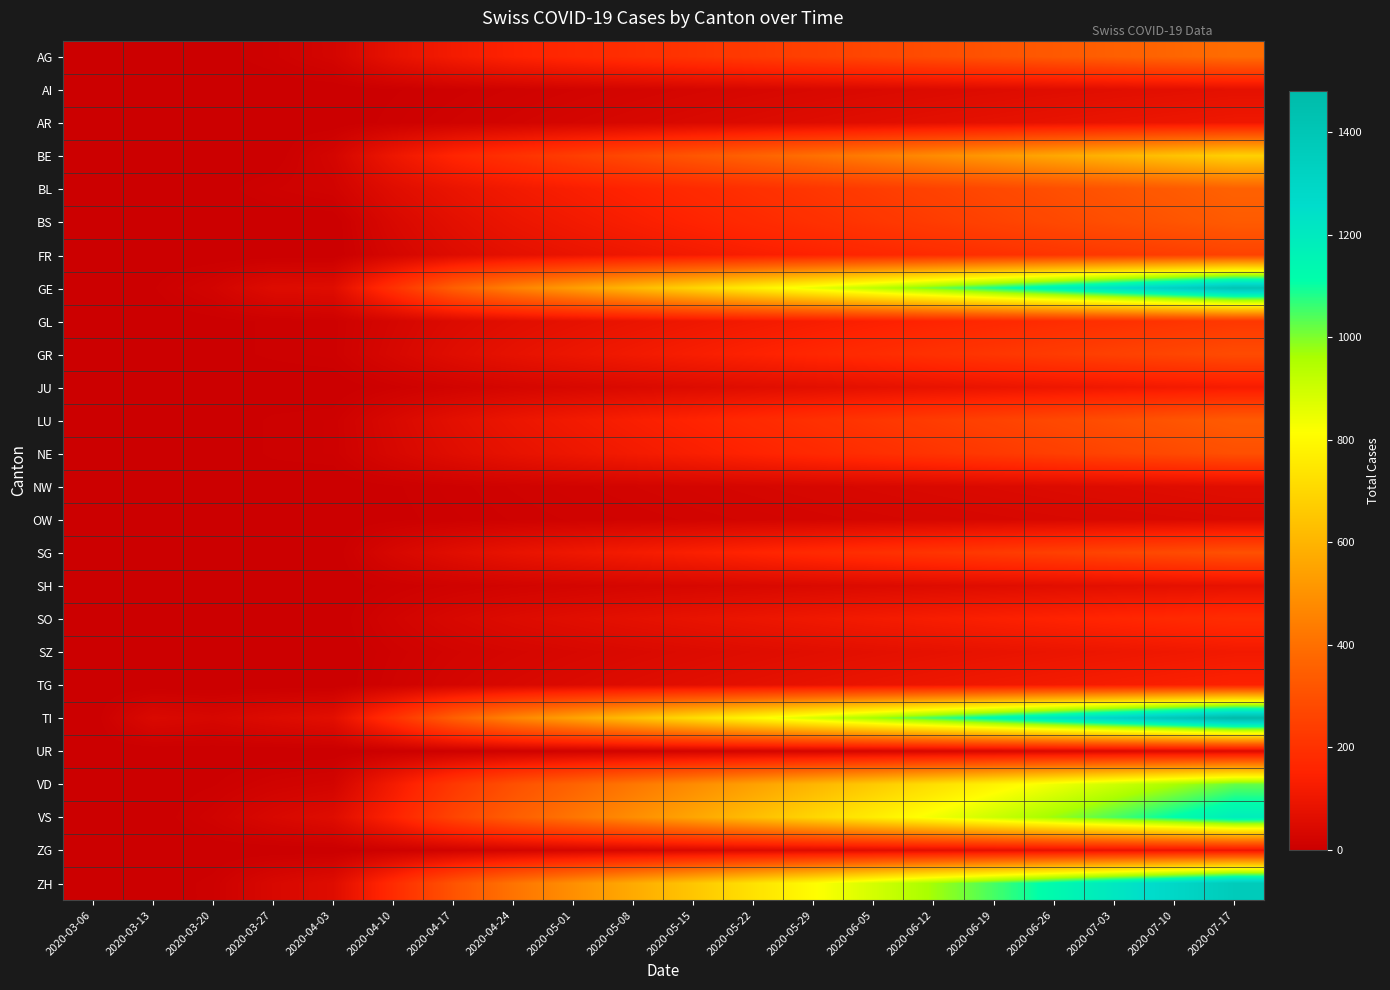

Reading left to right, transcribe all the data shown in this chart.

AG: 2020-03-06=0	2020-03-13=0	2020-03-20=2	2020-03-27=10	2020-04-03=26	2020-04-10=80	2020-04-17=120	2020-04-24=150	2020-05-01=170	2020-05-08=190	2020-05-15=210	2020-05-22=230	2020-05-29=250	2020-06-05=270	2020-06-12=290	2020-06-19=310	2020-06-26=330	2020-07-03=350	2020-07-10=370	2020-07-17=390
AI: 2020-03-06=0	2020-03-13=0	2020-03-20=0	2020-03-27=0	2020-04-03=0	2020-04-10=5	2020-04-17=10	2020-04-24=15	2020-05-01=20	2020-05-08=25	2020-05-15=30	2020-05-22=35	2020-05-29=40	2020-06-05=45	2020-06-12=50	2020-06-19=55	2020-06-26=60	2020-07-03=65	2020-07-10=70	2020-07-17=75
AR: 2020-03-06=0	2020-03-13=0	2020-03-20=0	2020-03-27=0	2020-04-03=0	2020-04-10=8	2020-04-17=15	2020-04-24=22	2020-05-01=29	2020-05-08=36	2020-05-15=43	2020-05-22=50	2020-05-29=57	2020-06-05=64	2020-06-12=71	2020-06-19=78	2020-06-26=85	2020-07-03=92	2020-07-10=99	2020-07-17=106
BE: 2020-03-06=0	2020-03-13=0	2020-03-20=0	2020-03-27=0	2020-04-03=26	2020-04-10=100	2020-04-17=160	2020-04-24=200	2020-05-01=240	2020-05-08=280	2020-05-15=320	2020-05-22=360	2020-05-29=400	2020-06-05=440	2020-06-12=480	2020-06-19=520	2020-06-26=560	2020-07-03=600	2020-07-10=640	2020-07-17=680
BL: 2020-03-06=2	2020-03-13=3	2020-03-20=2	2020-03-27=11	2020-04-03=18	2020-04-10=60	2020-04-17=90	2020-04-24=115	2020-05-01=135	2020-05-08=155	2020-05-15=175	2020-05-22=195	2020-05-29=215	2020-06-05=235	2020-06-12=255	2020-06-19=275	2020-06-26=295	2020-07-03=315	2020-07-10=335	2020-07-17=355
BS: 2020-03-06=0	2020-03-13=0	2020-03-20=0	2020-03-27=0	2020-04-03=0	2020-04-10=40	2020-04-17=70	2020-04-24=95	2020-05-01=115	2020-05-08=135	2020-05-15=155	2020-05-22=175	2020-05-29=195	2020-06-05=215	2020-06-12=235	2020-06-19=255	2020-06-26=275	2020-07-03=295	2020-07-10=315	2020-07-17=335
FR: 2020-03-06=0	2020-03-13=0	2020-03-20=0	2020-03-27=0	2020-04-03=0	2020-04-10=30	2020-04-17=55	2020-04-24=75	2020-05-01=90	2020-05-08=105	2020-05-15=120	2020-05-22=135	2020-05-29=150	2020-06-05=165	2020-06-12=180	2020-06-19=195	2020-06-26=210	2020-07-03=225	2020-07-10=240	2020-07-17=255
GE: 2020-03-06=0	2020-03-13=5	2020-03-20=21	2020-03-27=54	2020-04-03=58	2020-04-10=200	2020-04-17=350	2020-04-24=450	2020-05-01=530	2020-05-08=610	2020-05-15=690	2020-05-22=770	2020-05-29=850	2020-06-05=930	2020-06-12=1010	2020-06-19=1090	2020-06-26=1170	2020-07-03=1250	2020-07-10=1330	2020-07-17=1410
GL: 2020-03-06=0	2020-03-13=0	2020-03-20=3	2020-03-27=7	2020-04-03=10	2020-04-10=30	2020-04-17=50	2020-04-24=65	2020-05-01=78	2020-05-08=91	2020-05-15=104	2020-05-22=117	2020-05-29=130	2020-06-05=143	2020-06-12=156	2020-06-19=169	2020-06-26=182	2020-07-03=195	2020-07-10=208	2020-07-17=221
GR: 2020-03-06=0	2020-03-13=0	2020-03-20=3	2020-03-27=7	2020-04-03=10	2020-04-10=35	2020-04-17=60	2020-04-24=80	2020-05-01=97	2020-05-08=114	2020-05-15=131	2020-05-22=148	2020-05-29=165	2020-06-05=182	2020-06-12=199	2020-06-19=216	2020-06-26=233	2020-07-03=250	2020-07-10=267	2020-07-17=284
JU: 2020-03-06=0	2020-03-13=0	2020-03-20=0	2020-03-27=0	2020-04-03=0	2020-04-10=10	2020-04-17=20	2020-04-24=30	2020-05-01=38	2020-05-08=46	2020-05-15=54	2020-05-22=62	2020-05-29=70	2020-06-05=78	2020-06-12=86	2020-06-19=94	2020-06-26=102	2020-07-03=110	2020-07-10=118	2020-07-17=126
LU: 2020-03-06=0	2020-03-13=0	2020-03-20=0	2020-03-27=7	2020-04-03=9	2020-04-10=40	2020-04-17=70	2020-04-24=95	2020-05-01=115	2020-05-08=135	2020-05-15=155	2020-05-22=175	2020-05-29=195	2020-06-05=215	2020-06-12=235	2020-06-19=255	2020-06-26=275	2020-07-03=295	2020-07-10=315	2020-07-17=335
NE: 2020-03-06=0	2020-03-13=0	2020-03-20=0	2020-03-27=7	2020-04-03=9	2020-04-10=35	2020-04-17=60	2020-04-24=82	2020-05-01=100	2020-05-08=118	2020-05-15=136	2020-05-22=154	2020-05-29=172	2020-06-05=190	2020-06-12=208	2020-06-19=226	2020-06-26=244	2020-07-03=262	2020-07-10=280	2020-07-17=298
NW: 2020-03-06=0	2020-03-13=0	2020-03-20=0	2020-03-27=0	2020-04-03=0	2020-04-10=5	2020-04-17=10	2020-04-24=15	2020-05-01=19	2020-05-08=23	2020-05-15=27	2020-05-22=31	2020-05-29=35	2020-06-05=39	2020-06-12=43	2020-06-19=47	2020-06-26=51	2020-07-03=55	2020-07-10=59	2020-07-17=63
OW: 2020-03-06=0	2020-03-13=0	2020-03-20=0	2020-03-27=0	2020-04-03=0	2020-04-10=4	2020-04-17=8	2020-04-24=12	2020-05-01=15	2020-05-08=18	2020-05-15=21	2020-05-22=24	2020-05-29=27	2020-06-05=30	2020-06-12=33	2020-06-19=36	2020-06-26=39	2020-07-03=42	2020-07-10=45	2020-07-17=48
SG: 2020-03-06=0	2020-03-13=0	2020-03-20=0	2020-03-27=0	2020-04-03=0	2020-04-10=35	2020-04-17=62	2020-04-24=85	2020-05-01=103	2020-05-08=121	2020-05-15=139	2020-05-22=157	2020-05-29=175	2020-06-05=193	2020-06-12=211	2020-06-19=229	2020-06-26=247	2020-07-03=265	2020-07-10=283	2020-07-17=301
SH: 2020-03-06=0	2020-03-13=0	2020-03-20=0	2020-03-27=0	2020-04-03=0	2020-04-10=8	2020-04-17=15	2020-04-24=21	2020-05-01=26	2020-05-08=31	2020-05-15=36	2020-05-22=41	2020-05-29=46	2020-06-05=51	2020-06-12=56	2020-06-19=61	2020-06-26=66	2020-07-03=71	2020-07-10=76	2020-07-17=81
SO: 2020-03-06=0	2020-03-13=0	2020-03-20=0	2020-03-27=0	2020-04-03=0	2020-04-10=20	2020-04-17=38	2020-04-24=52	2020-05-01=63	2020-05-08=74	2020-05-15=85	2020-05-22=96	2020-05-29=107	2020-06-05=118	2020-06-12=129	2020-06-19=140	2020-06-26=151	2020-07-03=162	2020-07-10=173	2020-07-17=184
SZ: 2020-03-06=0	2020-03-13=0	2020-03-20=0	2020-03-27=0	2020-04-03=0	2020-04-10=12	2020-04-17=22	2020-04-24=30	2020-05-01=37	2020-05-08=44	2020-05-15=51	2020-05-22=58	2020-05-29=65	2020-06-05=72	2020-06-12=79	2020-06-19=86	2020-06-26=93	2020-07-03=100	2020-07-10=107	2020-07-17=114
TG: 2020-03-06=0	2020-03-13=0	2020-03-20=0	2020-03-27=0	2020-04-03=0	2020-04-10=15	2020-04-17=28	2020-04-24=39	2020-05-01=48	2020-05-08=57	2020-05-15=66	2020-05-22=75	2020-05-29=84	2020-06-05=93	2020-06-12=102	2020-06-19=111	2020-06-26=120	2020-07-03=129	2020-07-10=138	2020-07-17=147
TI: 2020-03-06=0	2020-03-13=43	2020-03-20=34	2020-03-27=51	2020-04-03=67	2020-04-10=200	2020-04-17=350	2020-04-24=460	2020-05-01=545	2020-05-08=630	2020-05-15=715	2020-05-22=800	2020-05-29=885	2020-06-05=970	2020-06-12=1055	2020-06-19=1140	2020-06-26=1225	2020-07-03=1310	2020-07-10=1395	2020-07-17=1480
UR: 2020-03-06=0	2020-03-13=0	2020-03-20=0	2020-03-27=0	2020-04-03=0	2020-04-10=5	2020-04-17=9	2020-04-24=13	2020-05-01=16	2020-05-08=19	2020-05-15=22	2020-05-22=25	2020-05-29=28	2020-06-05=31	2020-06-12=34	2020-06-19=37	2020-06-26=40	2020-07-03=43	2020-07-10=46	2020-07-17=49
VD: 2020-03-06=0	2020-03-13=0	2020-03-20=5	2020-03-27=16	2020-04-03=23	2020-04-10=120	2020-04-17=220	2020-04-24=300	2020-05-01=360	2020-05-08=420	2020-05-15=480	2020-05-22=540	2020-05-29=600	2020-06-05=660	2020-06-12=720	2020-06-19=780	2020-06-26=840	2020-07-03=900	2020-07-10=960	2020-07-17=1020
VS: 2020-03-06=0	2020-03-13=0	2020-03-20=15	2020-03-27=38	2020-04-03=57	2020-04-10=150	2020-04-17=260	2020-04-24=345	2020-05-01=415	2020-05-08=485	2020-05-15=555	2020-05-22=625	2020-05-29=695	2020-06-05=765	2020-06-12=835	2020-06-19=905	2020-06-26=975	2020-07-03=1045	2020-07-10=1115	2020-07-17=1185
ZG: 2020-03-06=0	2020-03-13=0	2020-03-20=0	2020-03-27=0	2020-04-03=0	2020-04-10=10	2020-04-17=18	2020-04-24=25	2020-05-01=31	2020-05-08=37	2020-05-15=43	2020-05-22=49	2020-05-29=55	2020-06-05=61	2020-06-12=67	2020-06-19=73	2020-06-26=79	2020-07-03=85	2020-07-10=91	2020-07-17=97
ZH: 2020-03-06=0	2020-03-13=0	2020-03-20=8	2020-03-27=38	2020-04-03=57	2020-04-10=180	2020-04-17=310	2020-04-24=410	2020-05-01=490	2020-05-08=570	2020-05-15=650	2020-05-22=730	2020-05-29=810	2020-06-05=890	2020-06-12=970	2020-06-19=1050	2020-06-26=1130	2020-07-03=1210	2020-07-10=1290	2020-07-17=1370